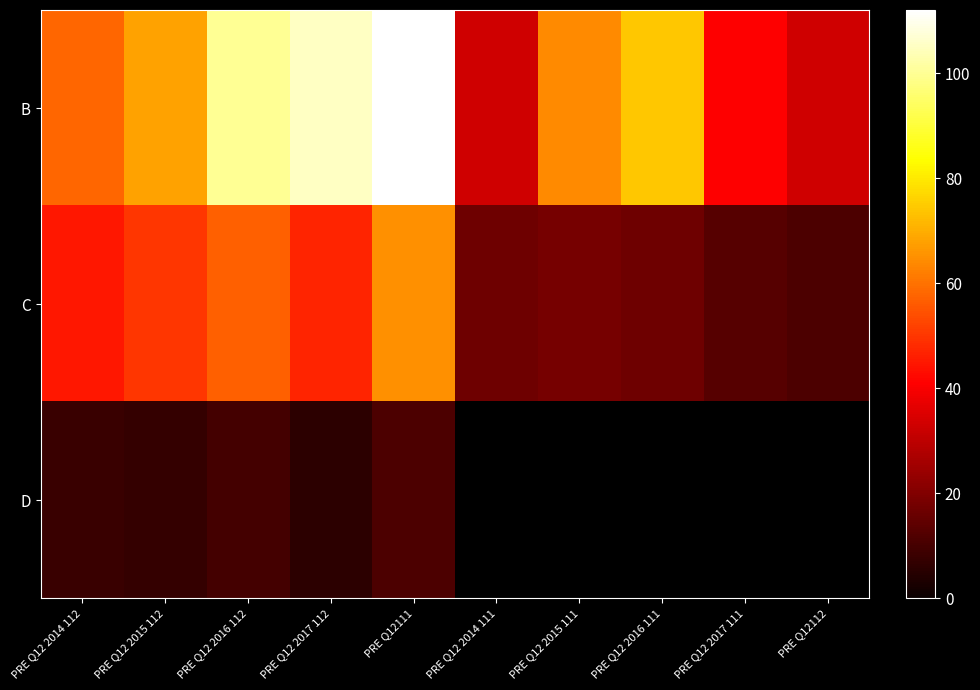

What is the smallest value displayed?

6.0